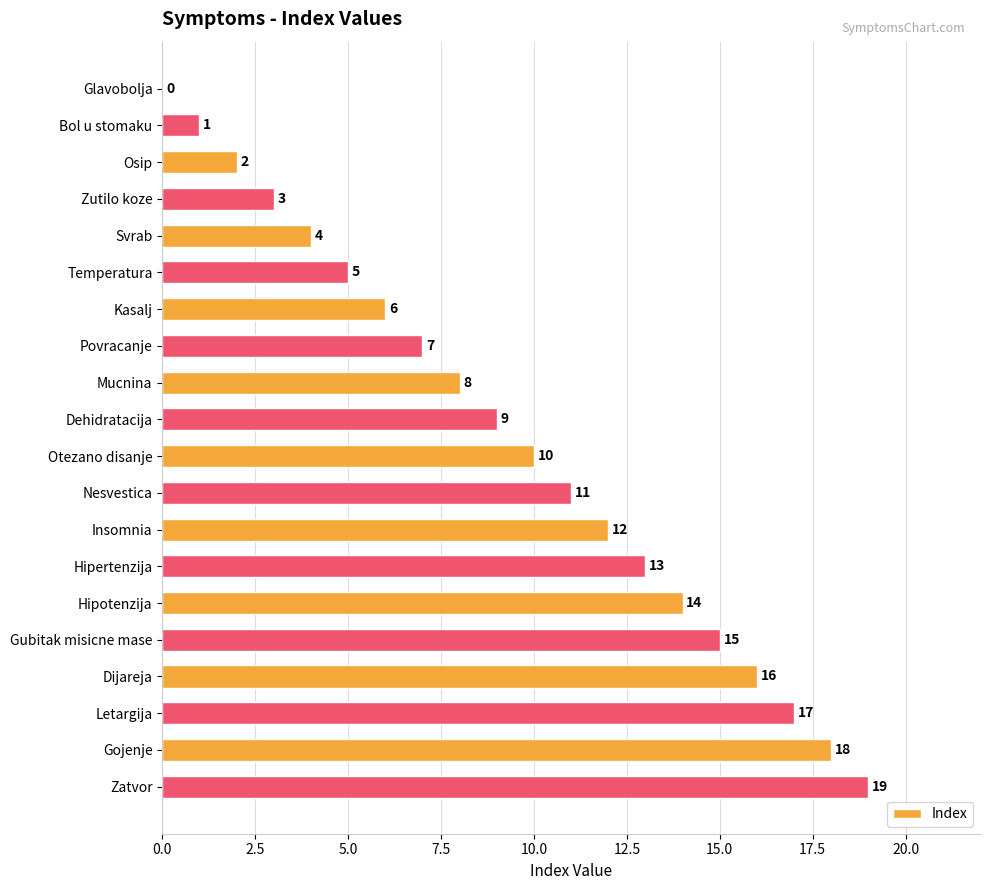

The value at Mucnina is 4. True or false?

False